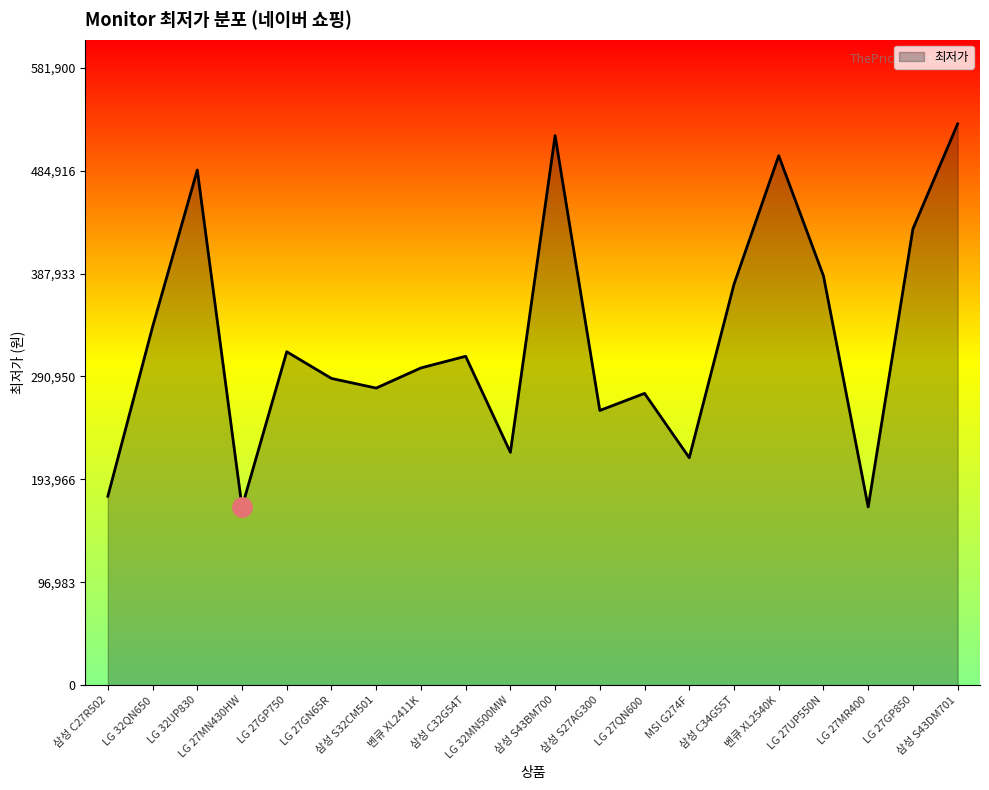

True or false: the data has more than 0 interior local peaks.

True